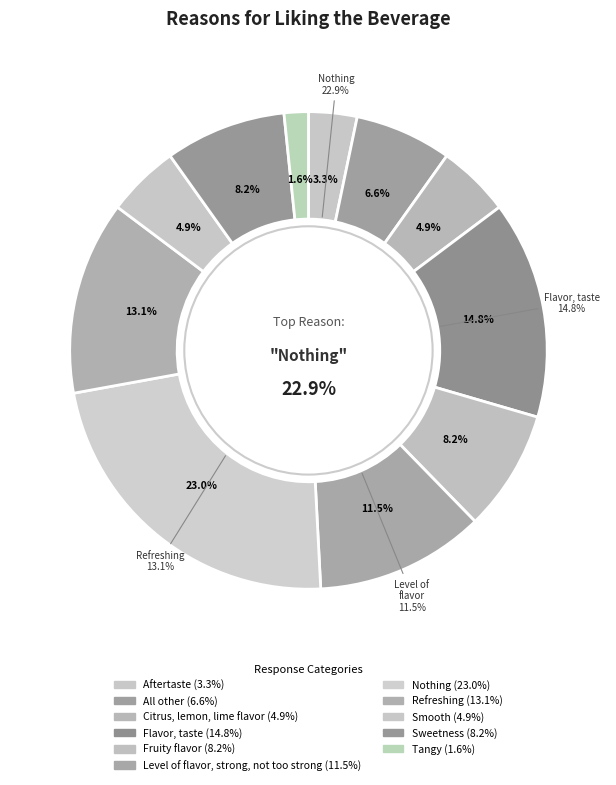

What percentage is the All other slice, to the nearest percent?

7%